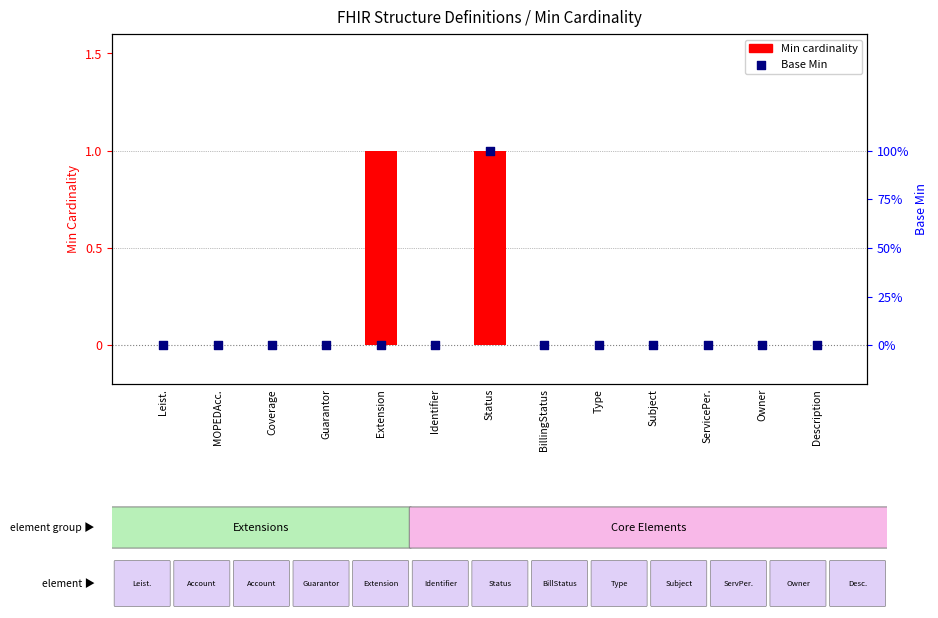

At how many categories does at least one series exceed 0?

2